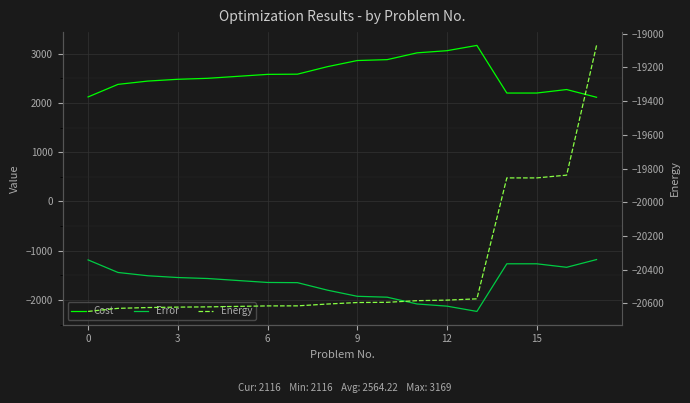

How many lines are shown in the chart?

3